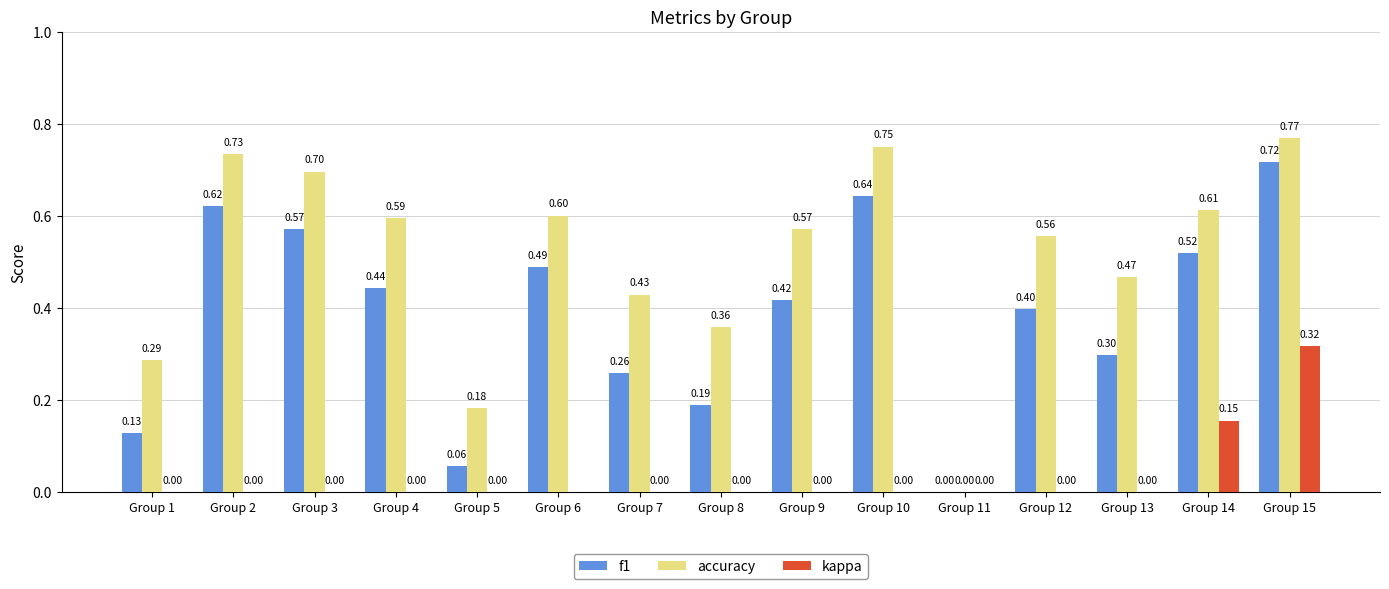

List the labels in order of f1 value, largest first.

Group 15, Group 10, Group 2, Group 3, Group 14, Group 6, Group 4, Group 9, Group 12, Group 13, Group 7, Group 8, Group 1, Group 5, Group 11